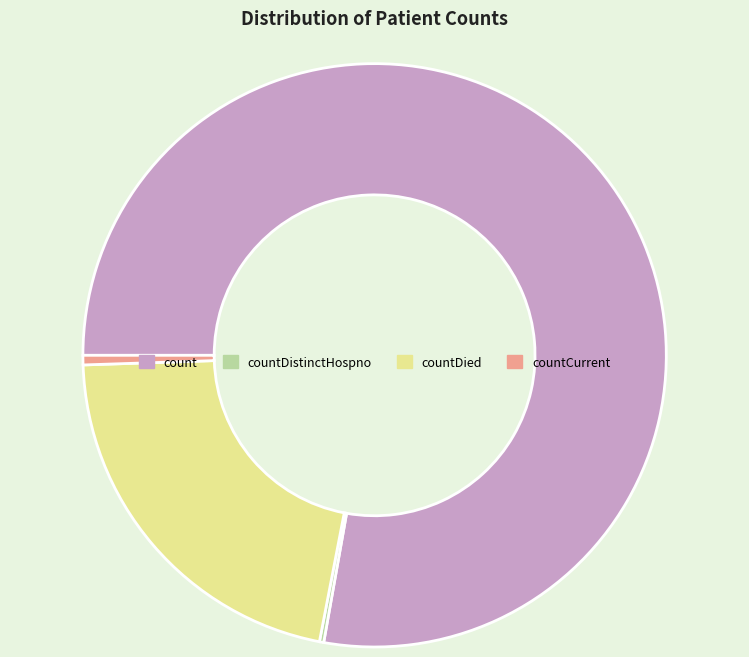

What is the majority slice?

count